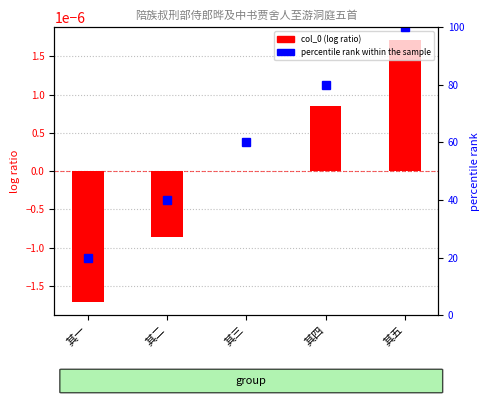

Where is col_0 nearest to the value 0?

其三